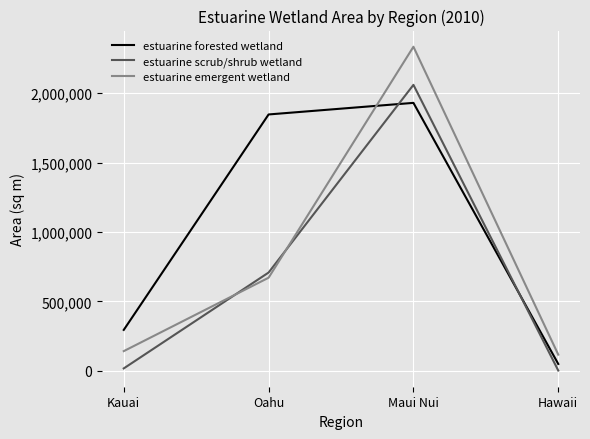

The value of estuarine emergent wetland at Maui Nui is 3727944.5. True or false?

False